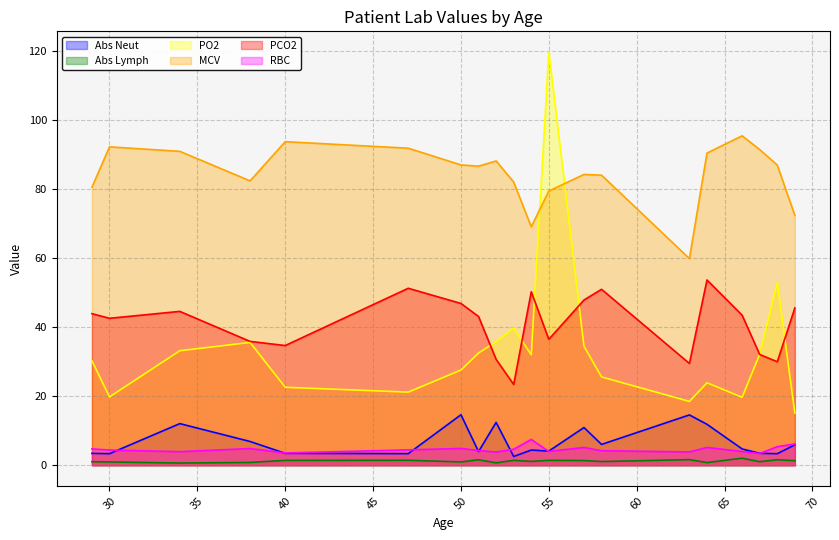

What is the sum of the PO2 values at 51 and 54?

64.5